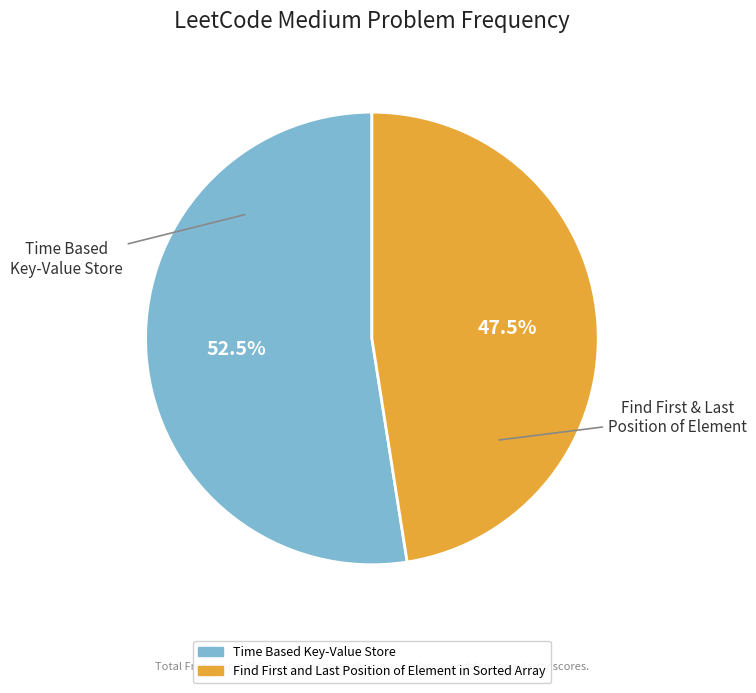

What is the majority slice?

Time Based Key-Value Store